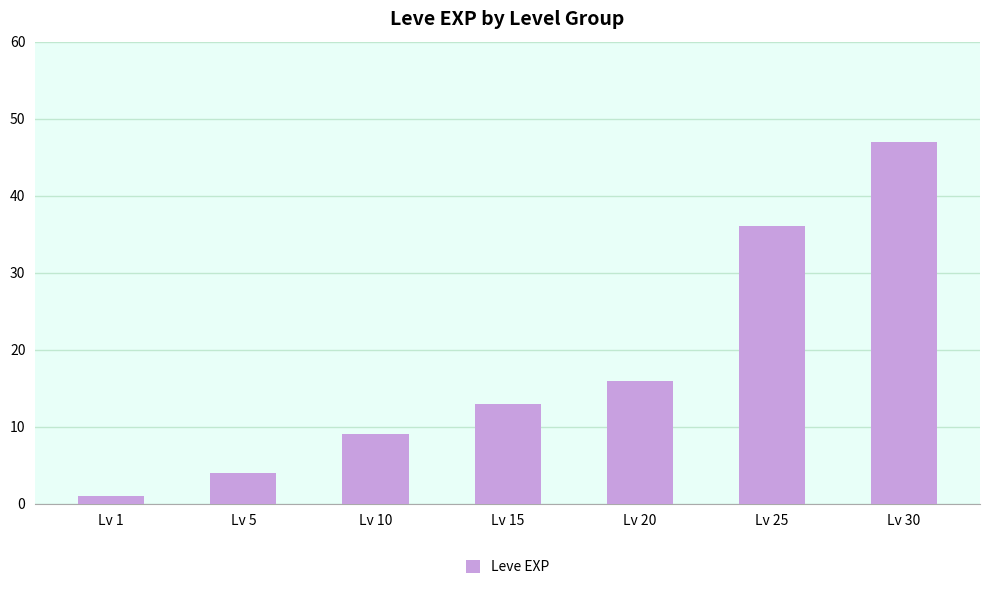

Approximately how many times larger is the value at Lv 5 compared to Lv 1?

4.0